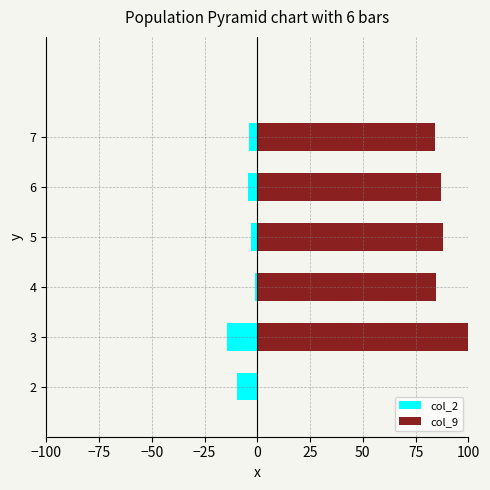

Which series has the largest total across all categories?

col_9